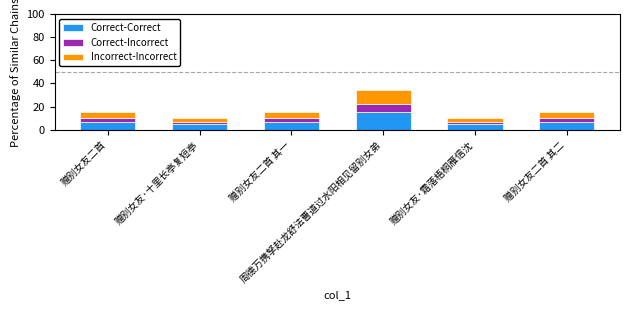

What is the difference between the second highest and minimum values in the Correct-Correct series?

2.3